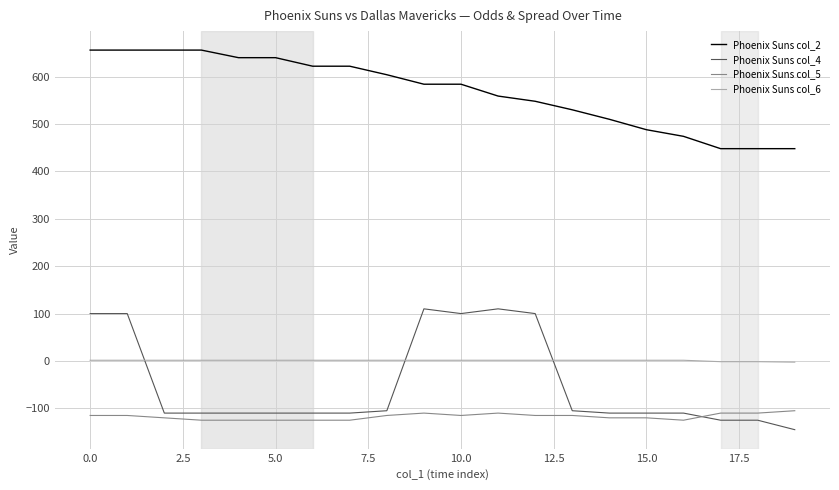

True or false: Phoenix Suns col_2 and Phoenix Suns col_6 cross at least once.

False